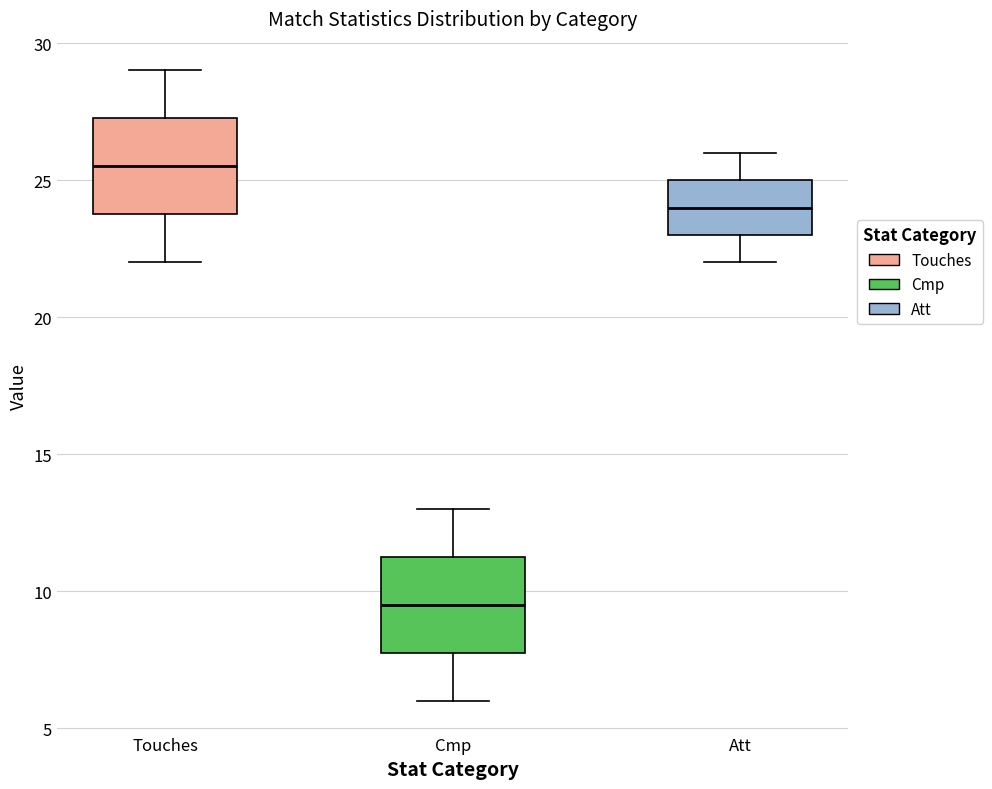

Reading left to right, transcribe this box plot: for each box, give where its median line is, the range the box spans, and where its two whiskers end, as read against the y-axis. The values are not printed on the chart, so give them approximately, as read against the axis.

Touches: median 25.5, box 24.0 to 27.5, whiskers 22.0 to 29.0
Cmp: median 9.5, box 8.0 to 11.5, whiskers 6.0 to 13.0
Att: median 24.0, box 23.0 to 25.0, whiskers 22.0 to 26.0